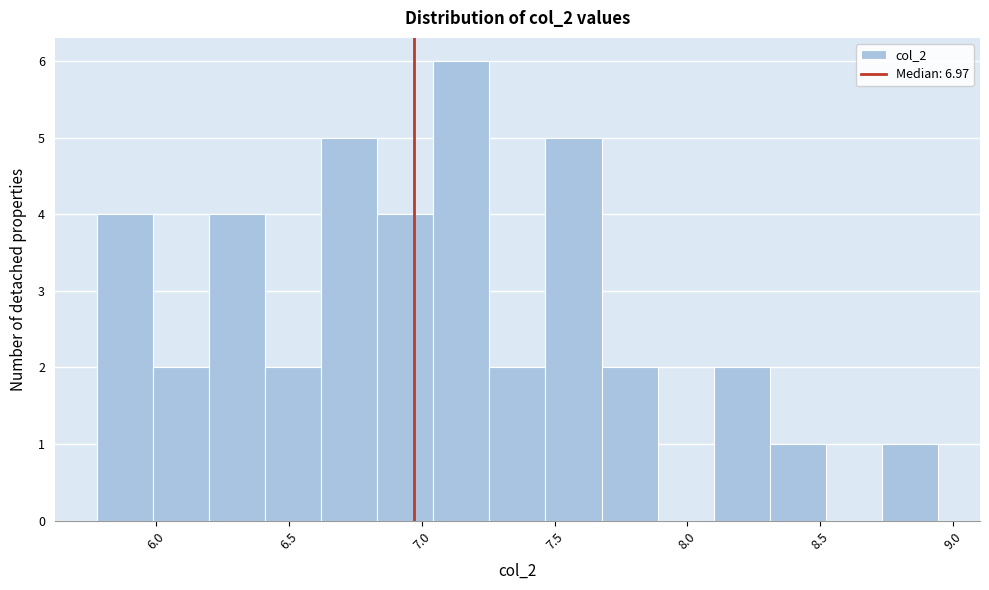

Reading left to right, transcribe this chart: for each bar, give the range it covers on the x-axis and its height. Neither the bar edges nor the heights are printed on the chart, so give them approximately, as read against the axes.

5.80 to 6.00: 4
6.00 to 6.20: 2
6.20 to 6.40: 4
6.40 to 6.60: 2
6.60 to 6.85: 5
6.85 to 7.05: 4
7.05 to 7.25: 6
7.25 to 7.45: 2
7.45 to 7.70: 5
7.70 to 7.90: 2
7.90 to 8.10: 0
8.10 to 8.30: 2
8.30 to 8.50: 1
8.50 to 8.75: 0
8.75 to 8.95: 1